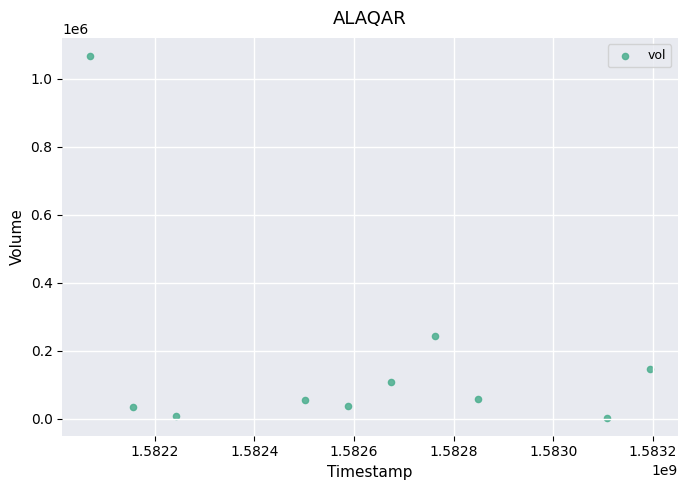

What Y value in the scatter plot is closest to 535300?

244700